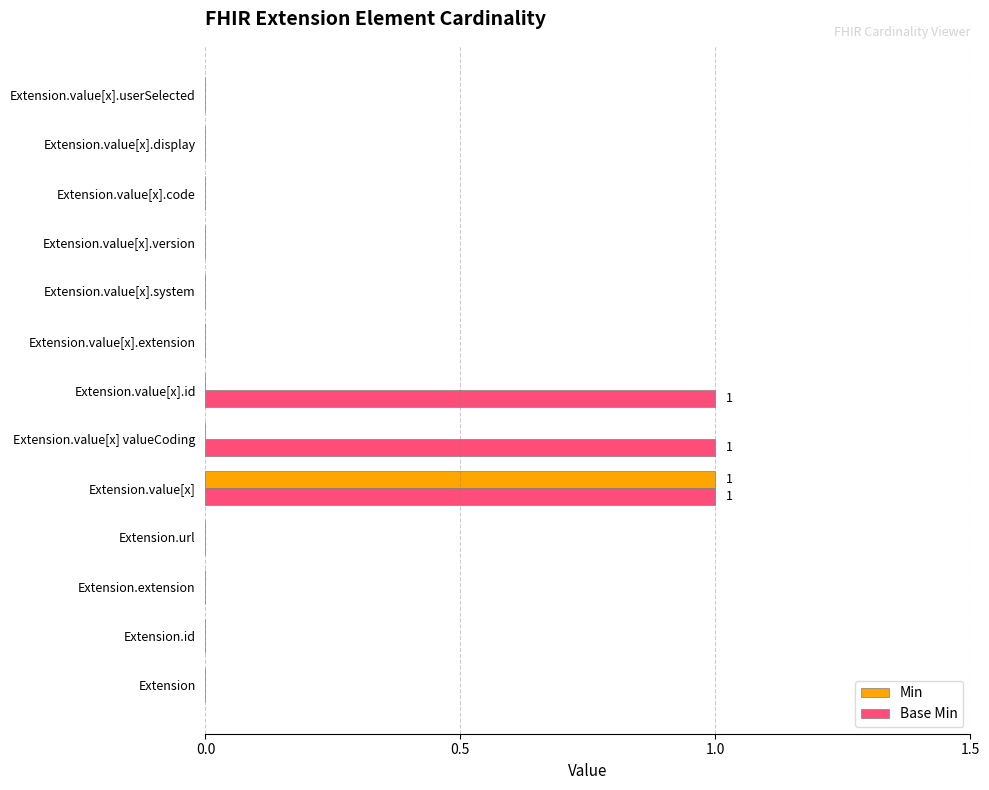

At which label does Min reach its peak?

Extension.value[x]